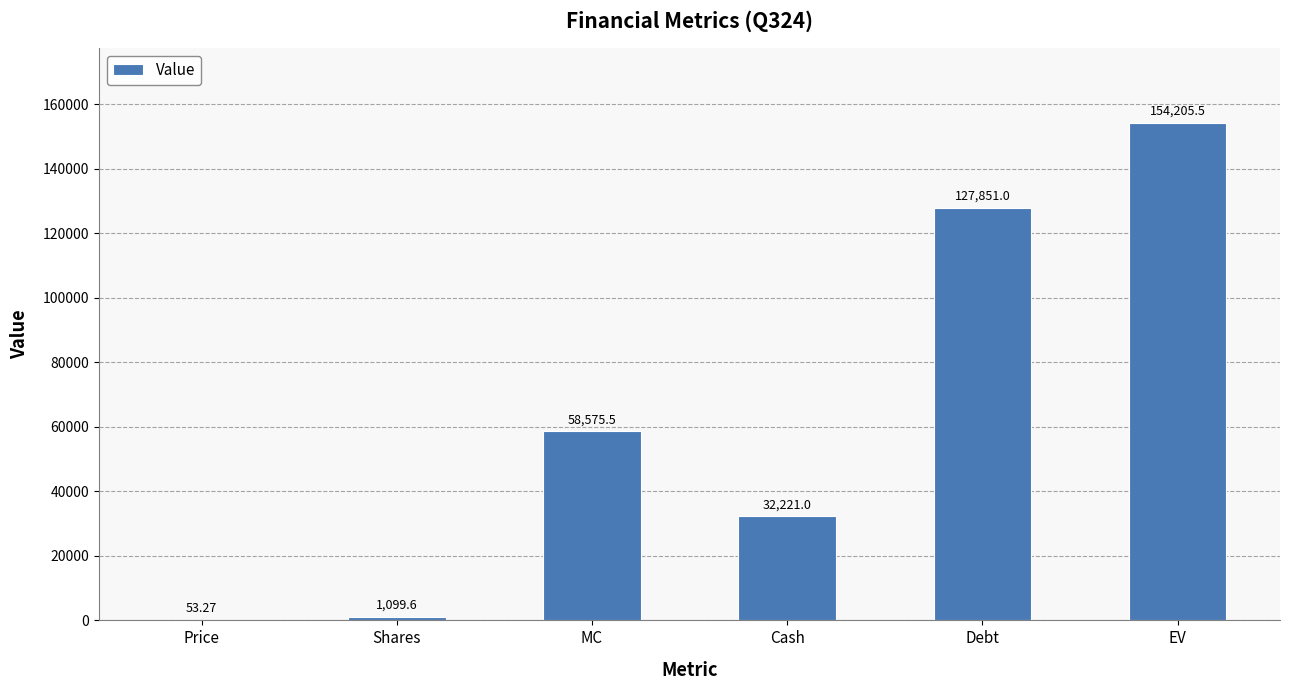

At which label is the value closest to 77129?

MC